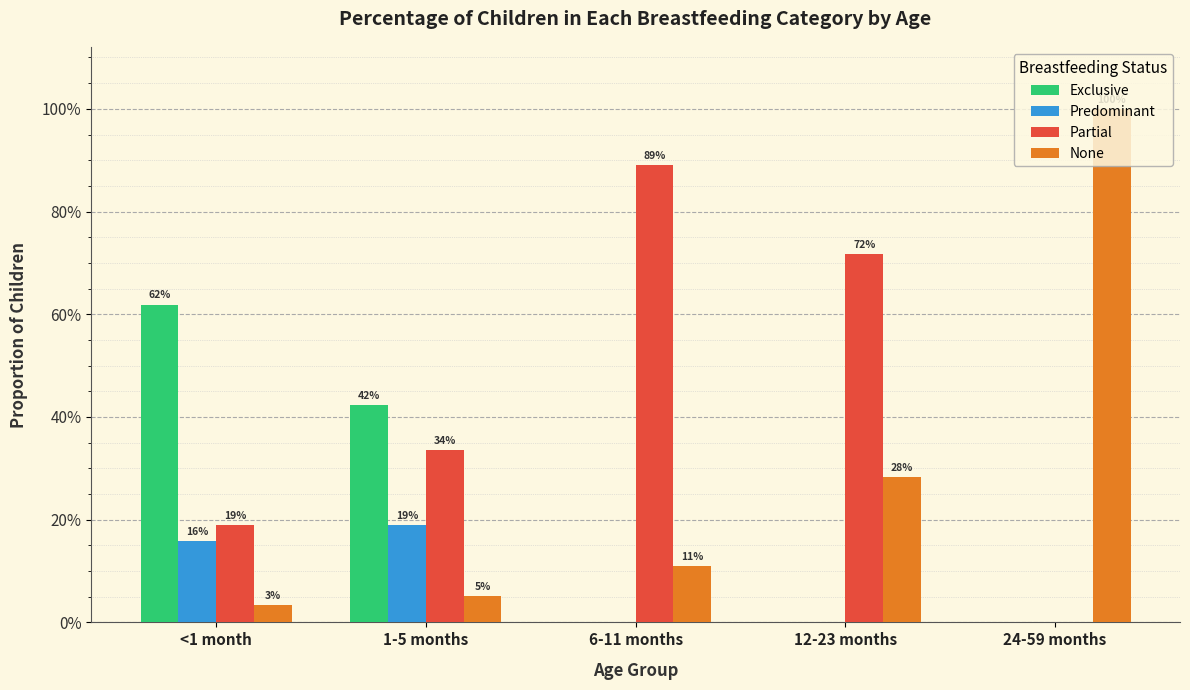

What are all the series names shown in the legend?

Exclusive, Predominant, Partial, None